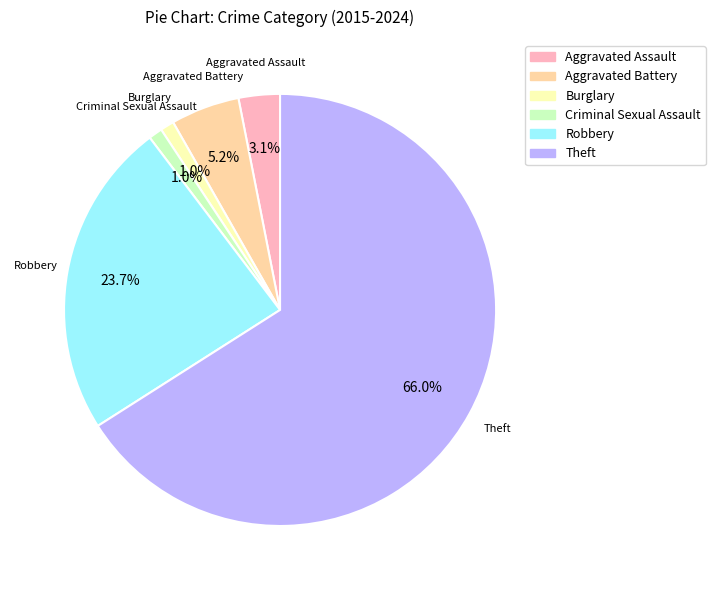

Between Criminal Sexual Assault and Robbery, which is larger?

Robbery